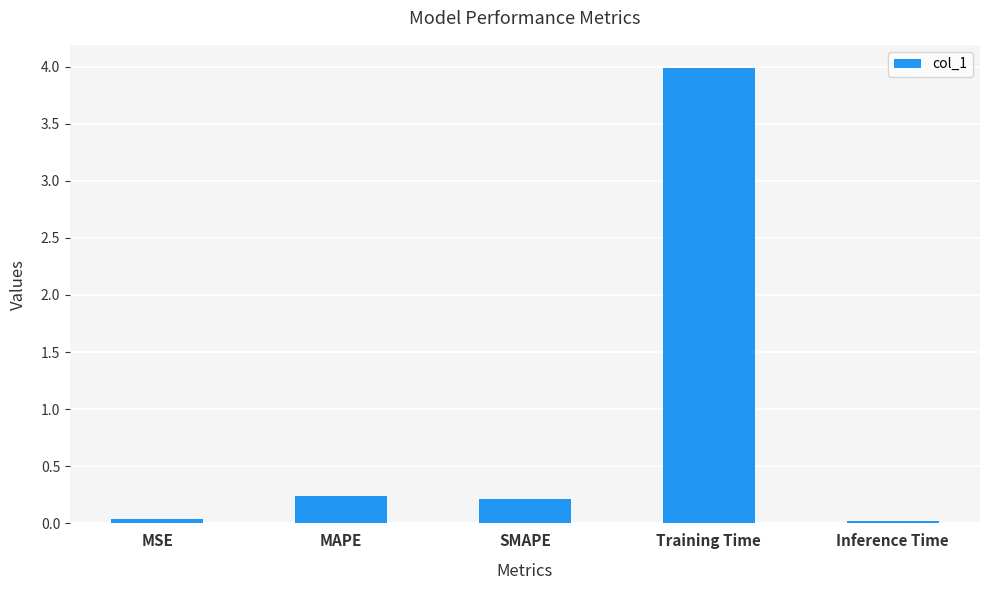

What is the change in value from MSE to MAPE?

+0.2